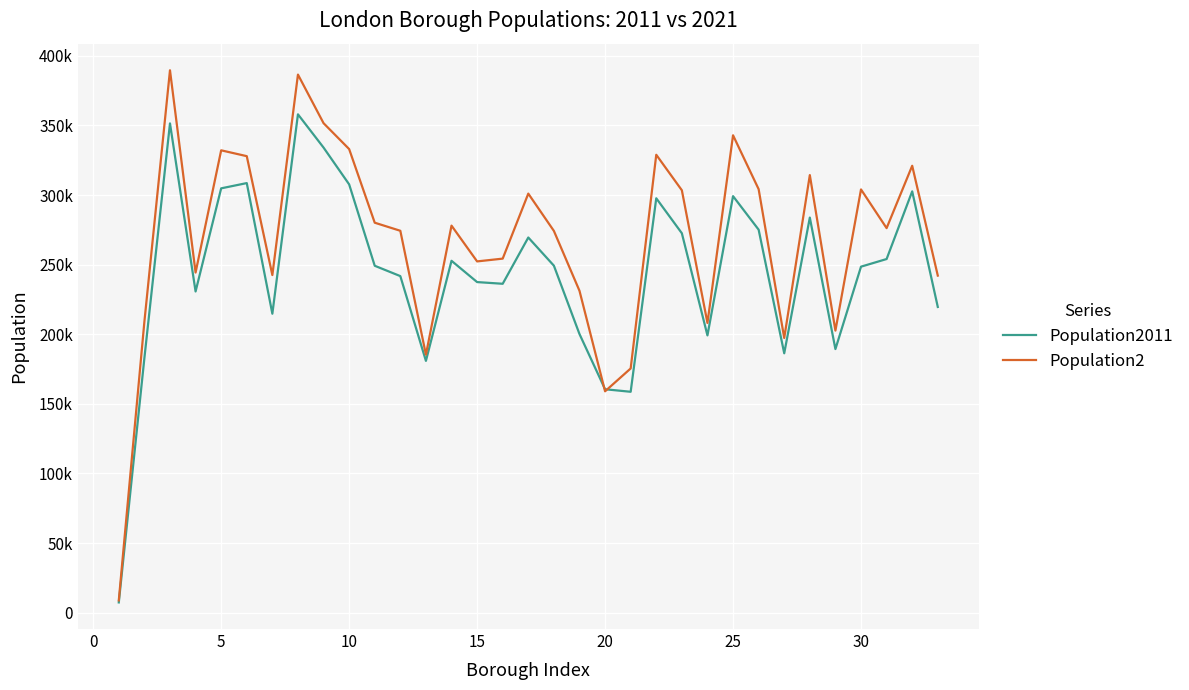

What are all the series names shown in the legend?

Population2011, Population2